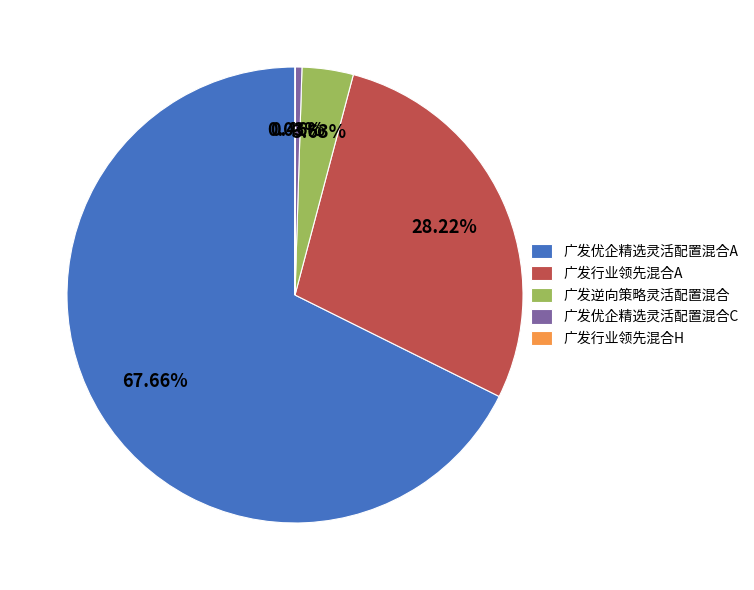

To the nearest percent, what is the average slice percentage?

20%